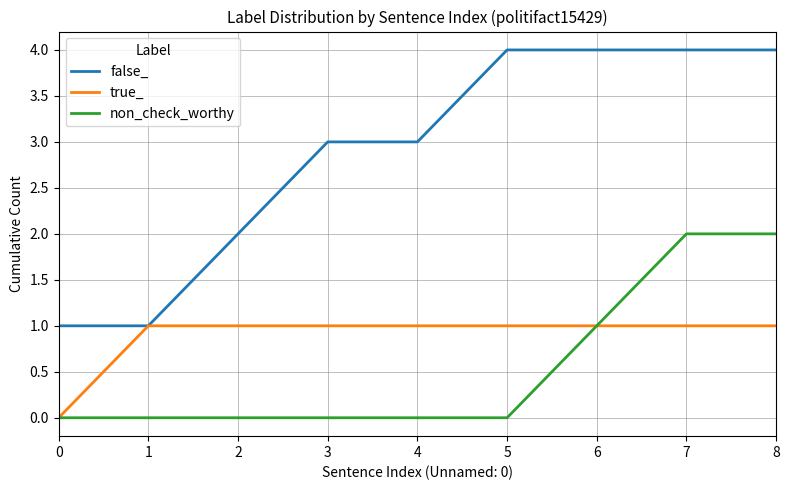

What is the spread (max minus min) of values at 7?

3